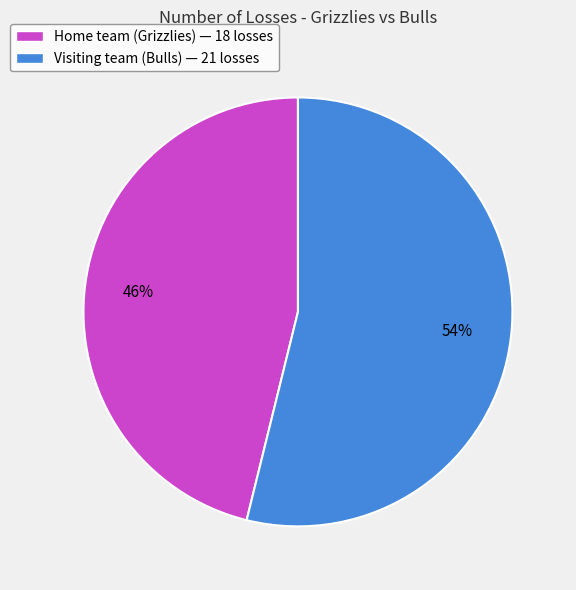

To the nearest percent, what is the difference between the largest and smallest slice percentages?

8%